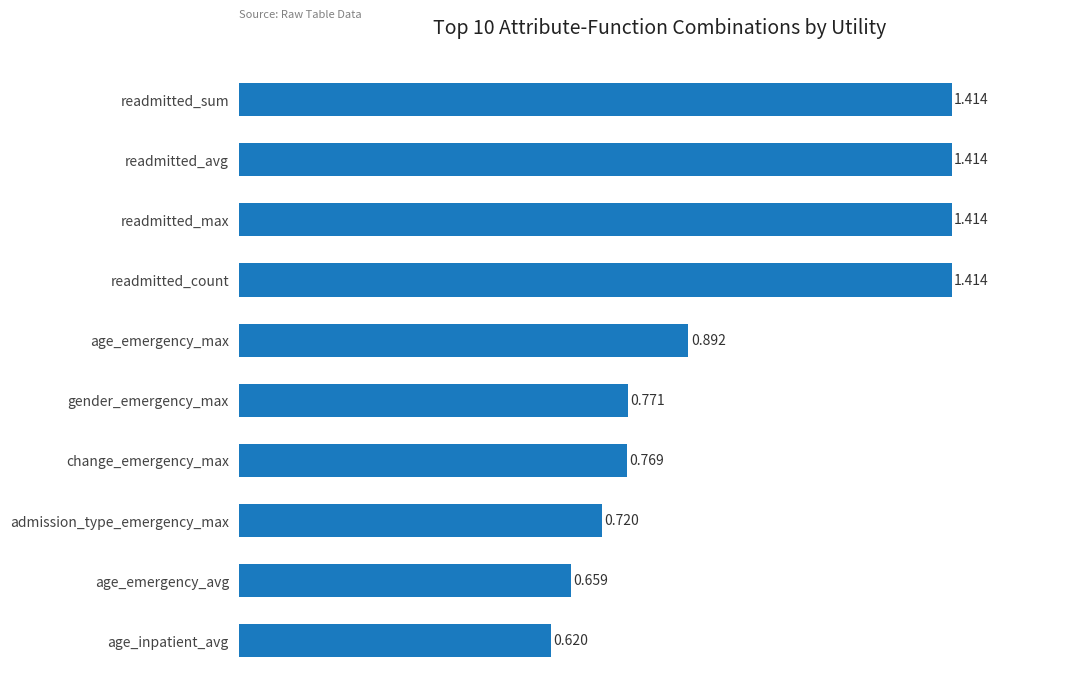

Where is the data nearest to the value 1?

age_emergency_max